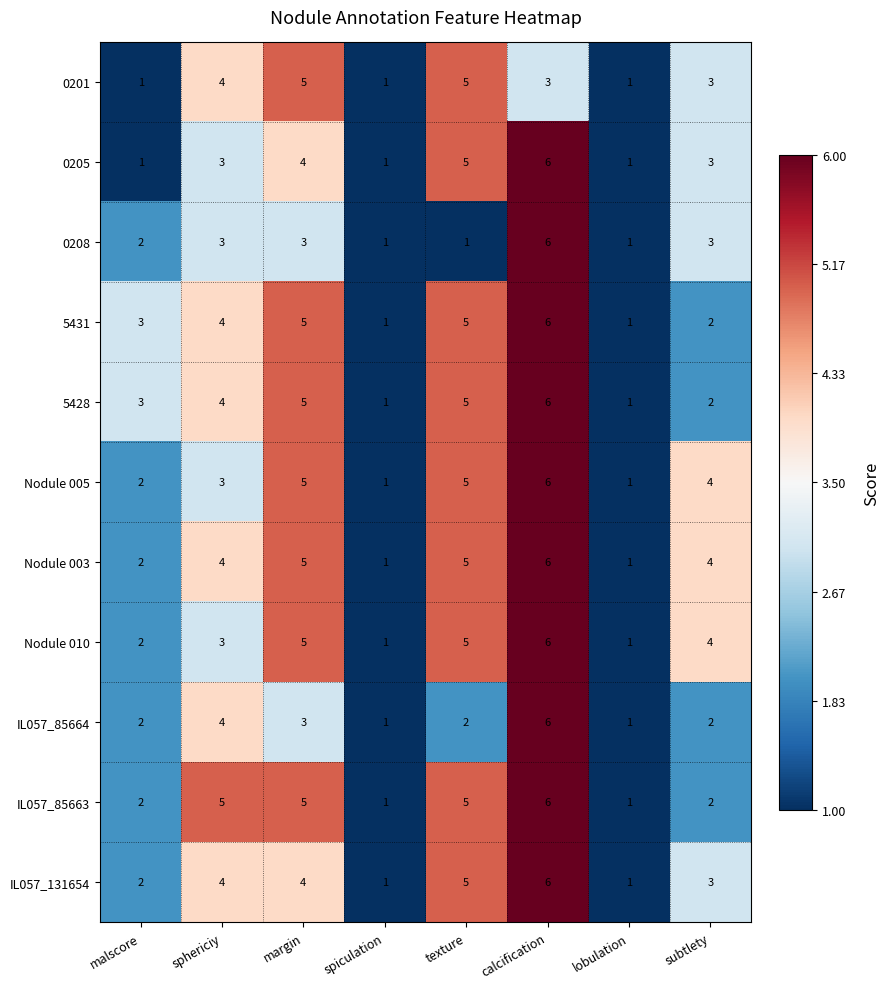

How many categories are shown in the chart?

8